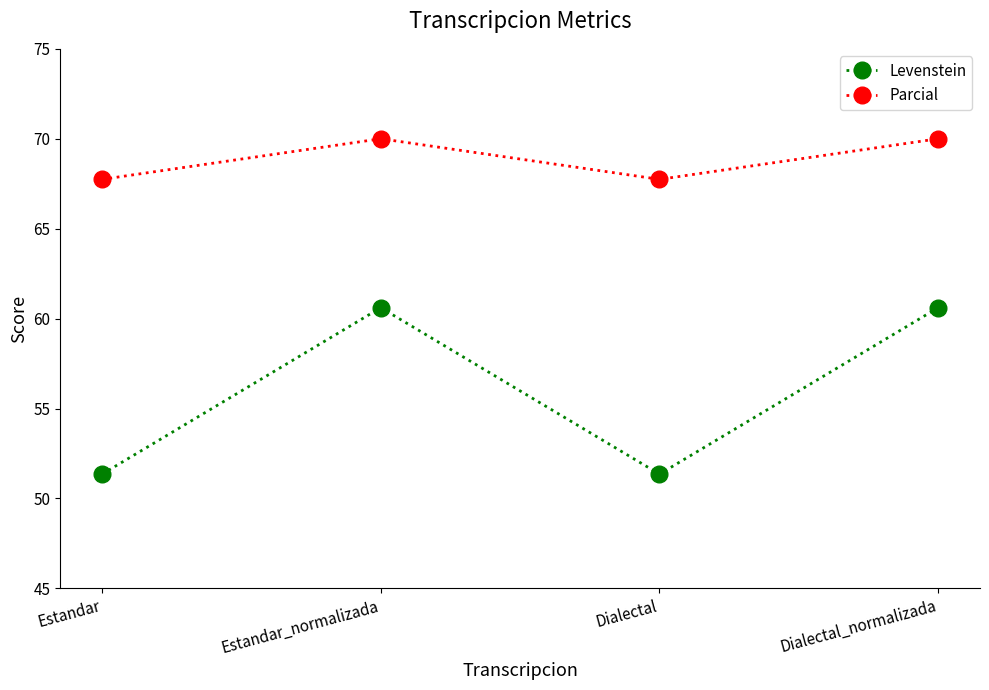

Where is the first local maximum for Levenstein?

Estandar_normalizada